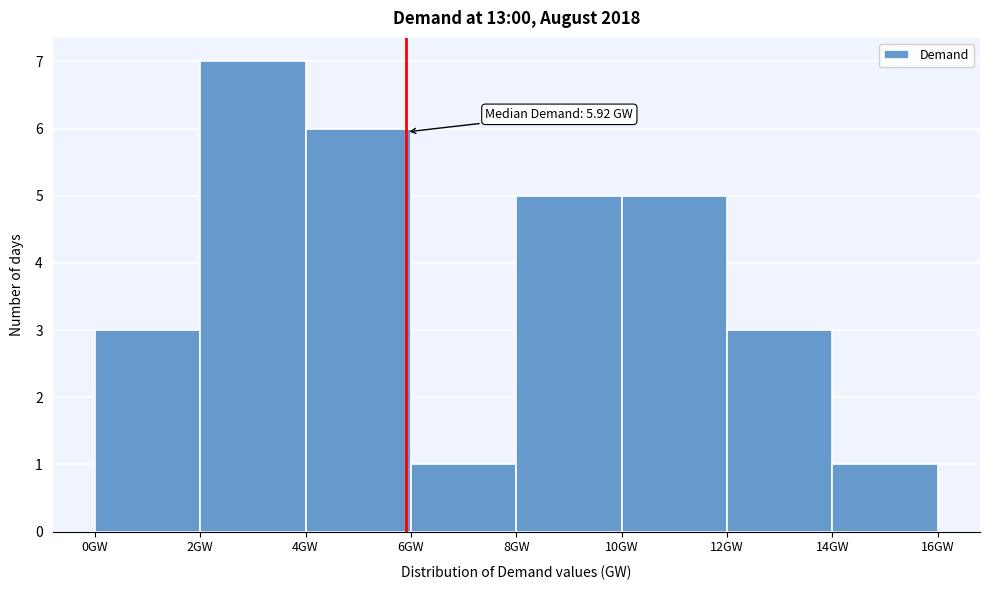

Which range on the x-axis has the tallest bar?

2 to 4